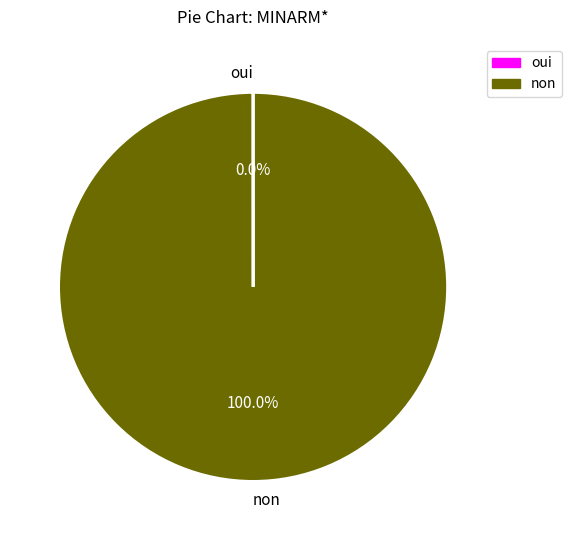

What is the largest slice in the pie chart?

non